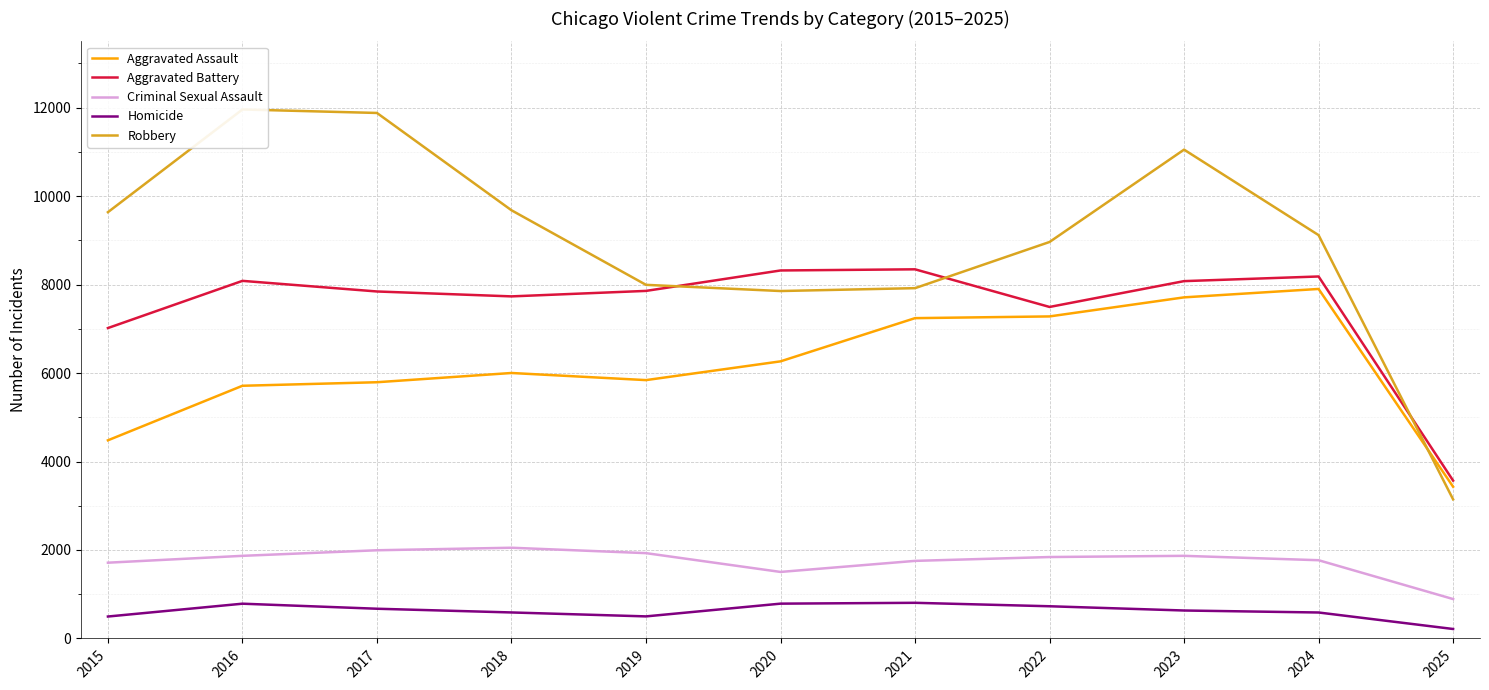

Reading right to left, what are all the values shown in this chart?

Aggravated Assault: 3431	7902	7712	7281	7242	6265	5841	6002	5793	5713	4480
Aggravated Battery: 3569	8184	8079	7495	8346	8320	7858	7734	7845	8085	7018
Criminal Sexual Assault: 891	1769	1868	1841	1754	1504	1929	2051	1994	1868	1713
Homicide: 214	587	632	728	806	787	499	588	672	786	496
Robbery: 3145	9119	11052	8964	7920	7855	7995	9681	11881	11960	9638